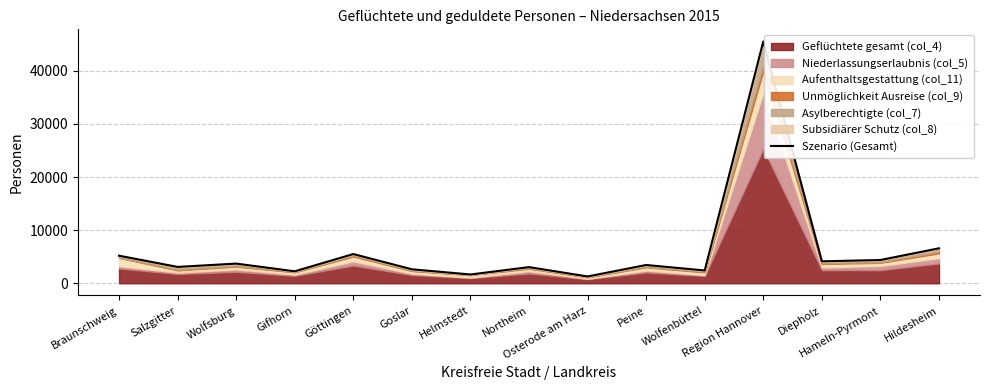

Rank the categories by value from highest to lowest.

Region Hannover, Hildesheim, Göttingen, Braunschweig, Hameln-Pyrmont, Diepholz, Wolfsburg, Peine, Salzgitter, Northeim, Goslar, Wolfenbüttel, Gifhorn, Helmstedt, Osterode am Harz